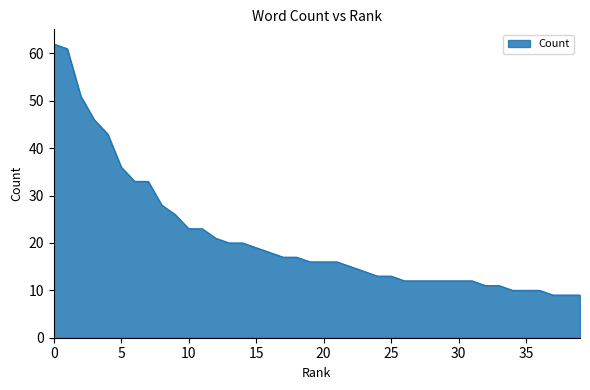

What is the minimum value shown in the chart?

9